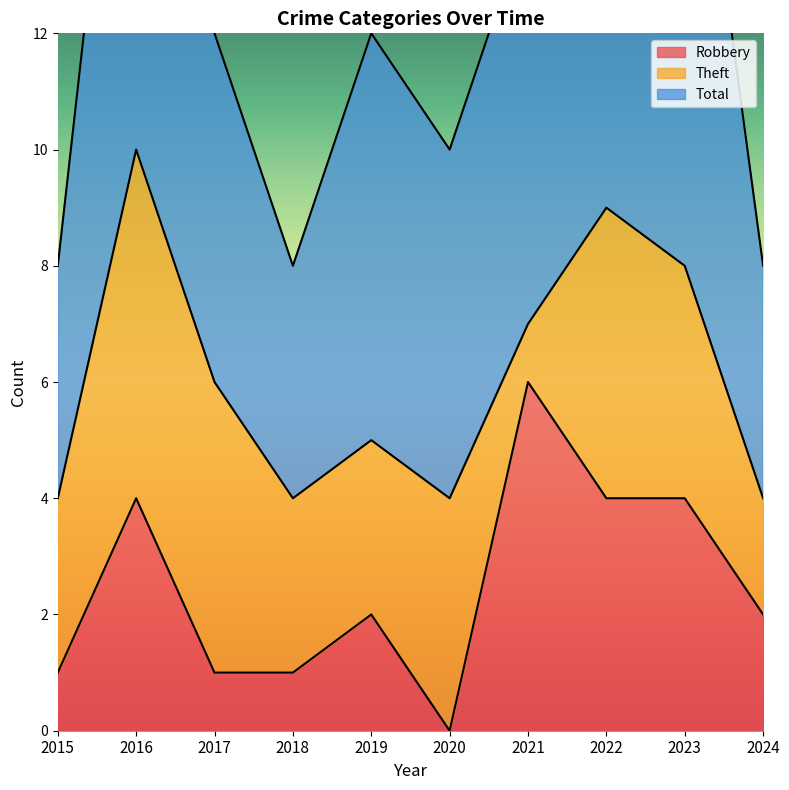

True or false: Robbery has more than 0 interior local peaks.

True